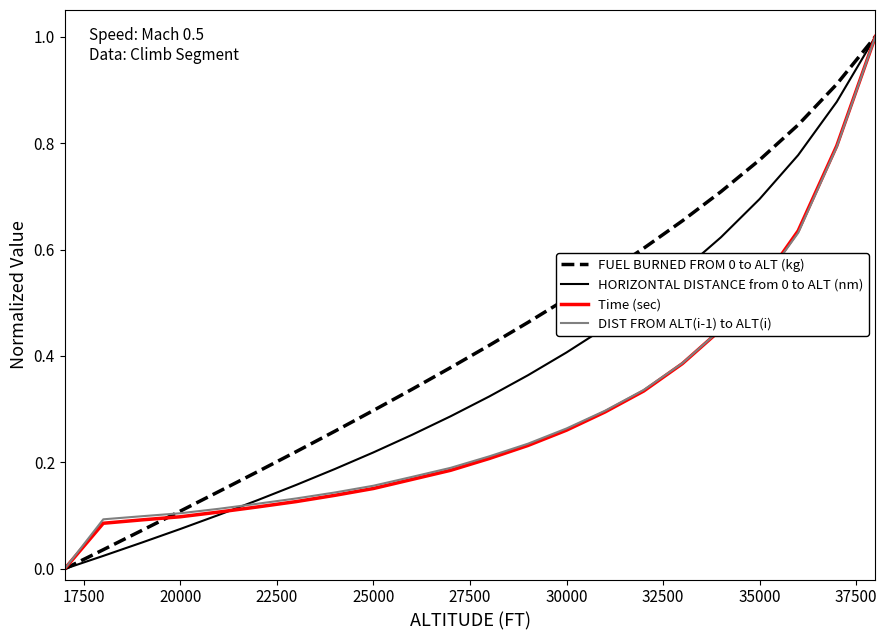

What is the difference between the maximum and second lowest values in the HORIZONTAL DISTANCE from 0 to ALT (nm) series?

1.0